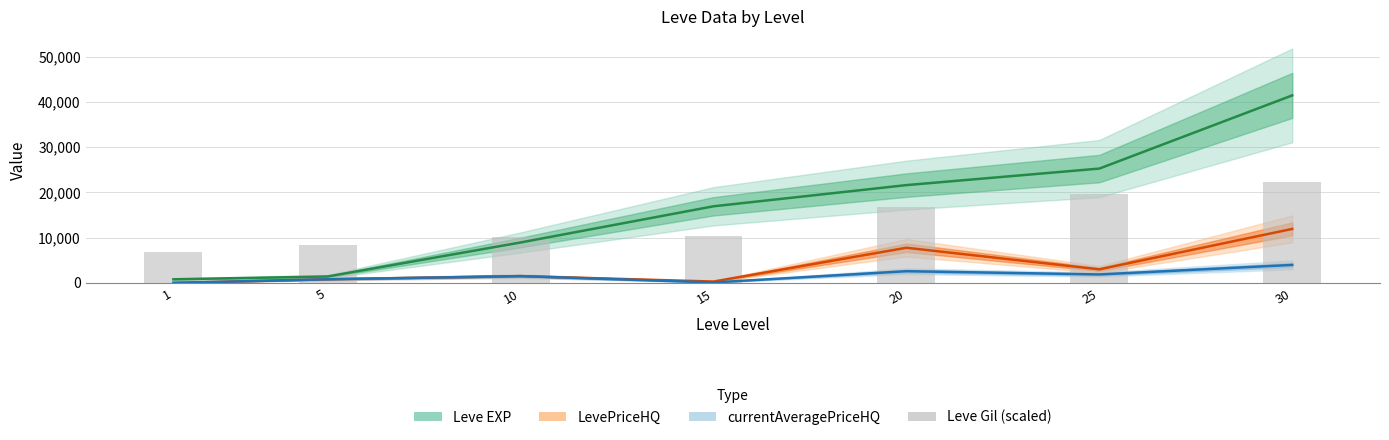

The value of LevePriceHQ at 20 is 7764. True or false?

True